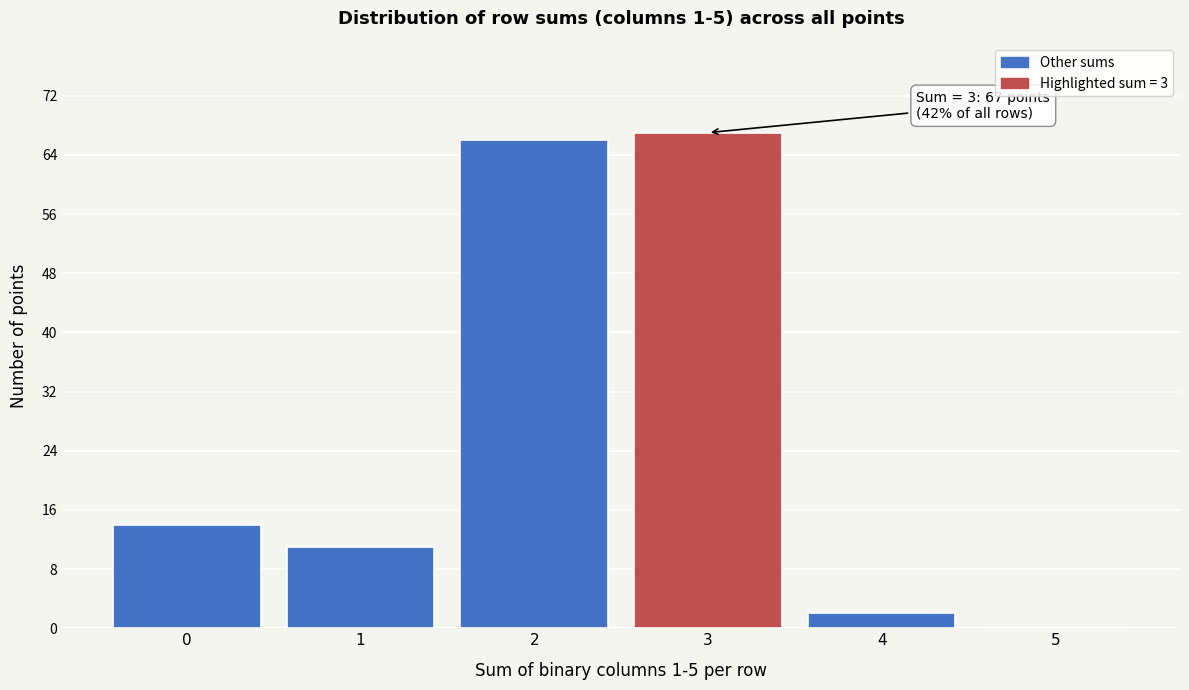

Over which range of the x-axis is the bar tallest?

2.5 to 3.5